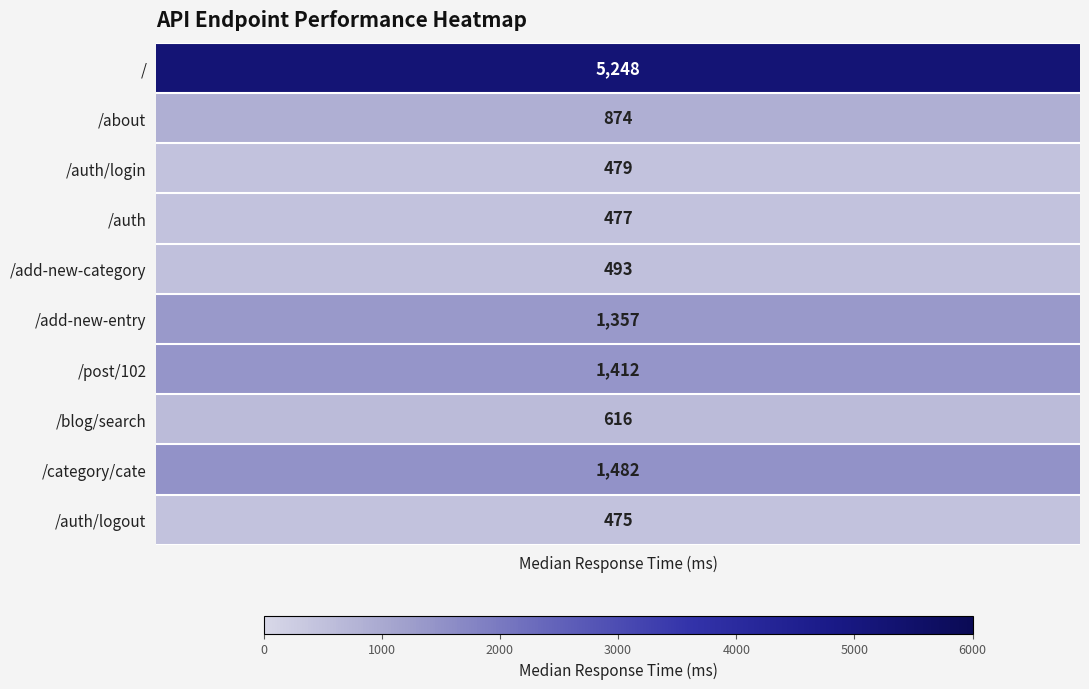

At which category does the chart reach its peak across all series?

/